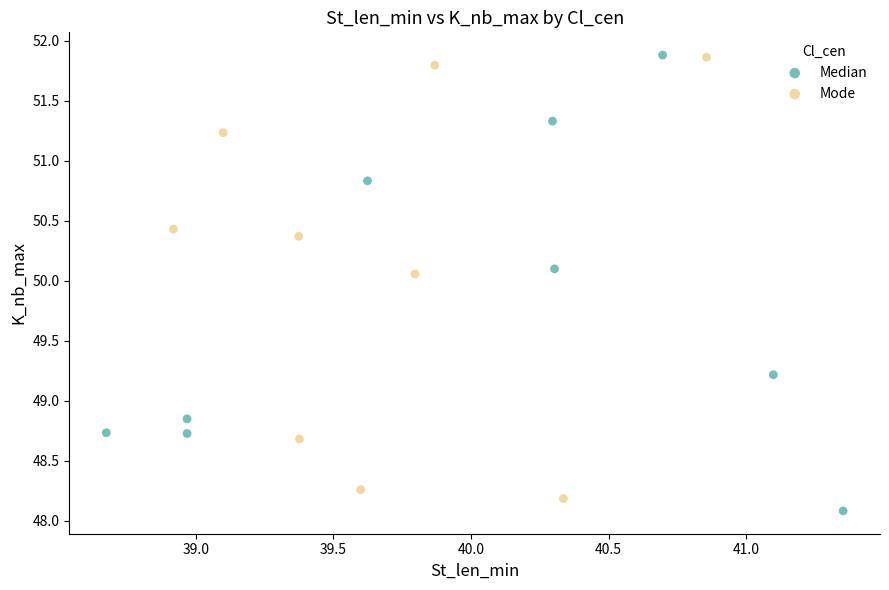

Which series reaches the minimum Y coordinate?

Median